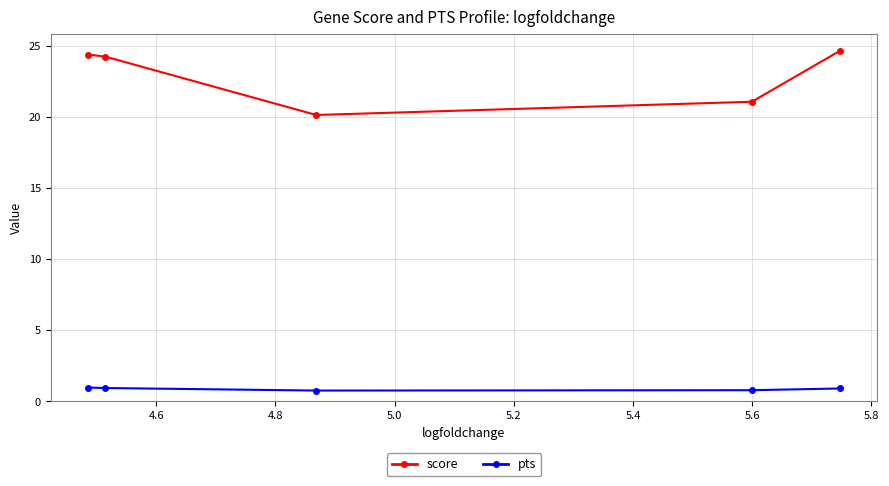

What is the greatest value displayed?

24.7